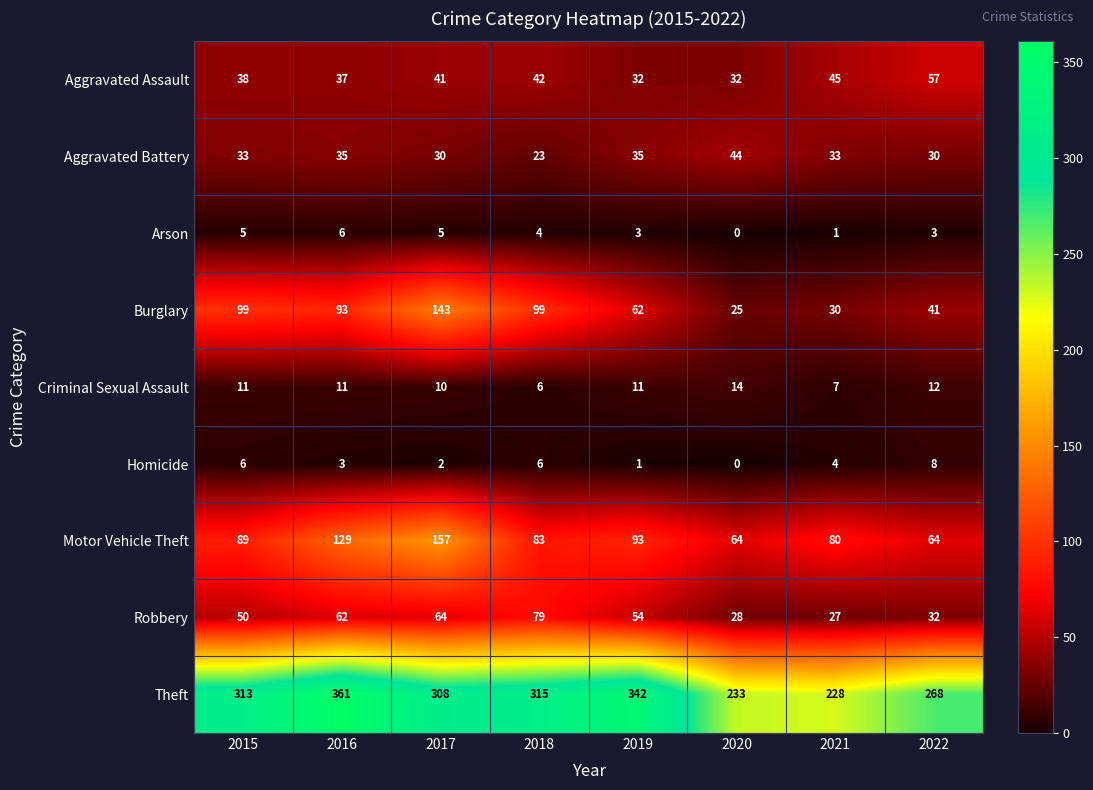

What is the difference between the highest and lowest values at 2021?

227